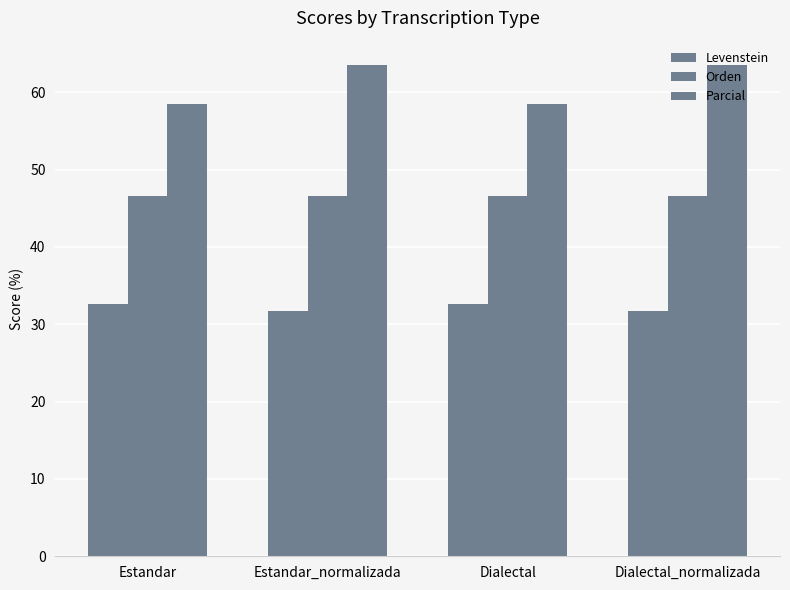

How many groups of bars are there?

4